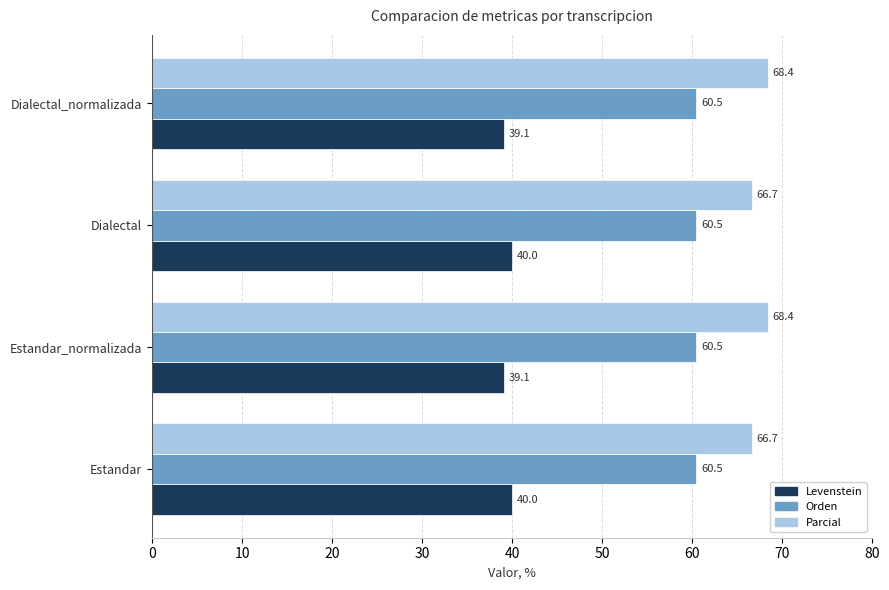

What is the sum of all Orden values?

241.9